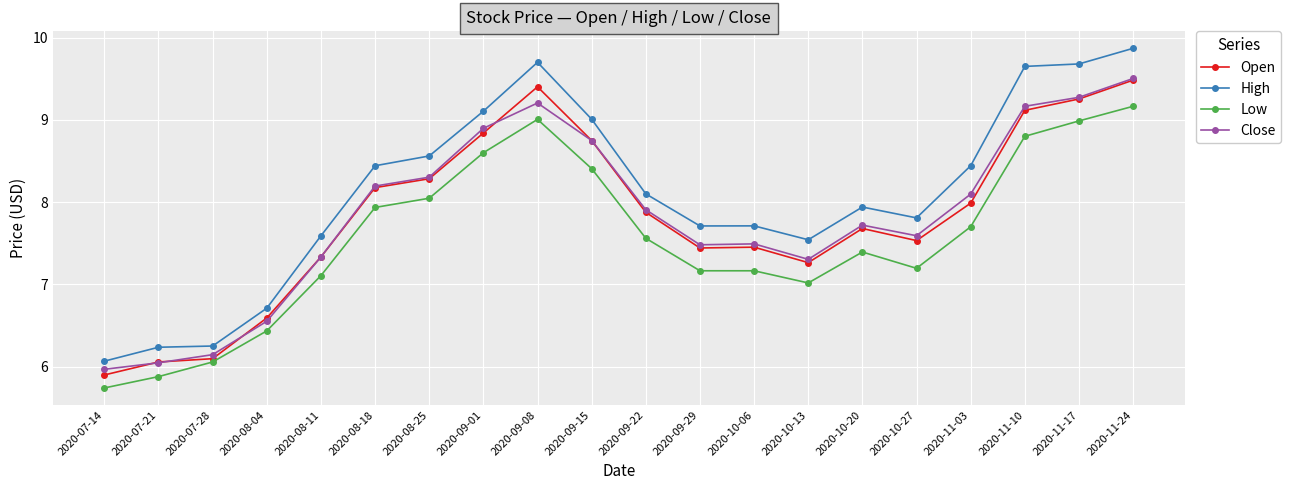

What value does the High series have at 2020-08-04?

6.7